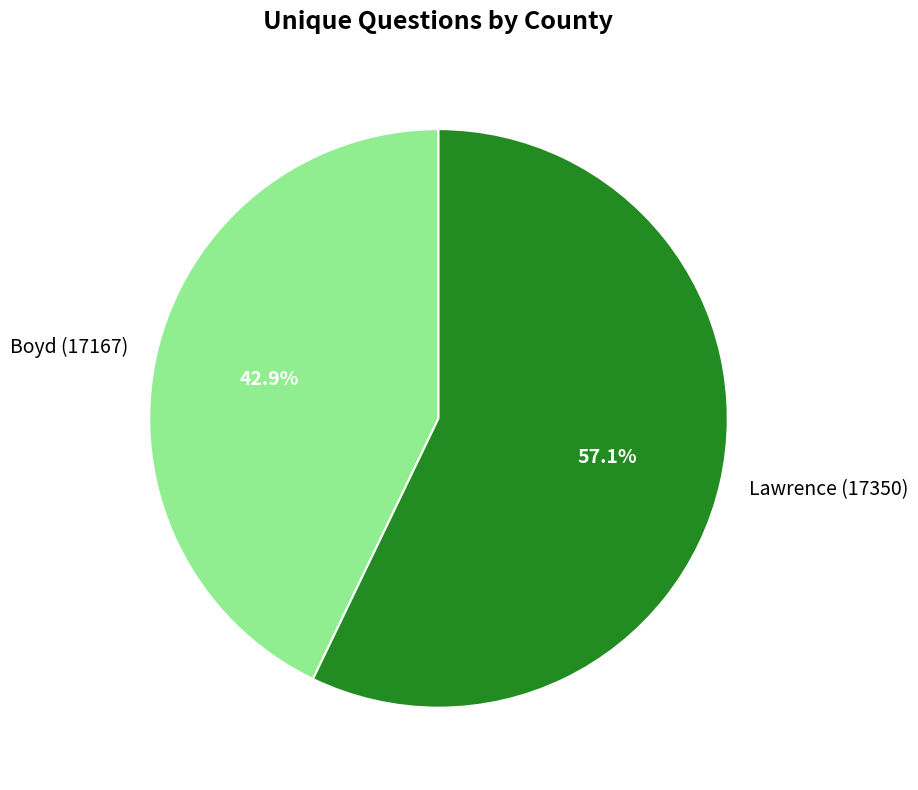

To the nearest percent, what is the average slice percentage?

50%